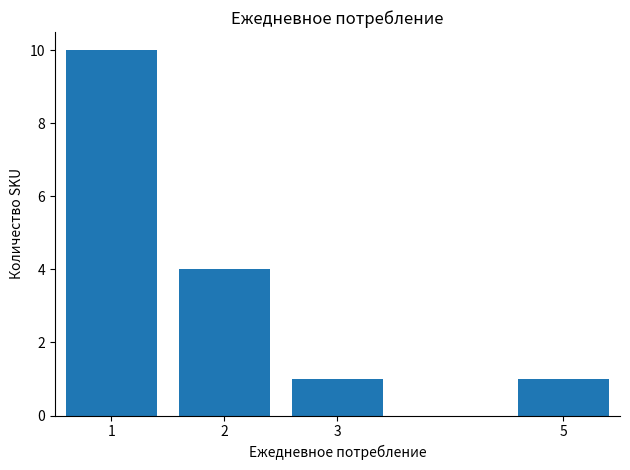

Which has a higher value, 3 or 1?

1